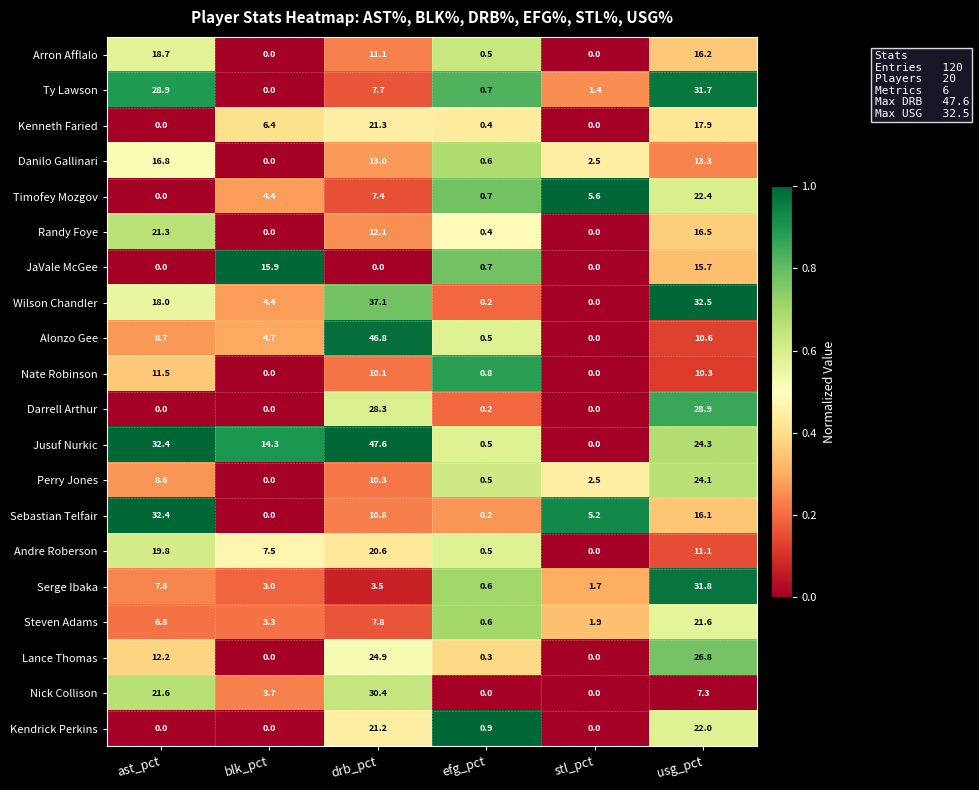

Rank the categories by Perry Jones value from lowest to highest.

blk_pct, efg_pct, stl_pct, ast_pct, drb_pct, usg_pct